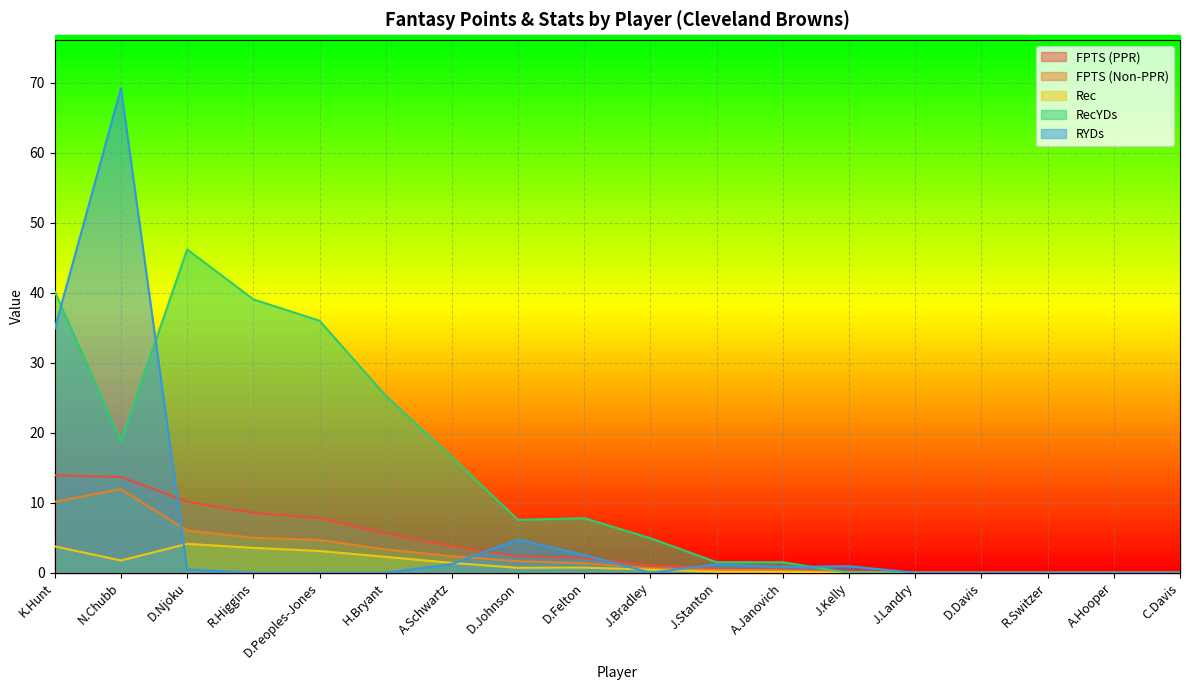

Does the chart have visible grid lines?

Yes